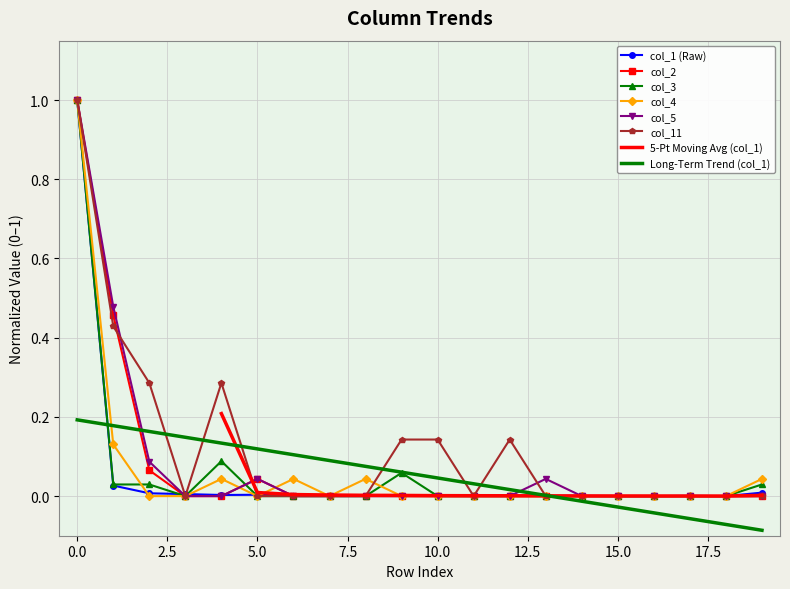

The value of col_2 at 13 is 0.0. True or false?

True